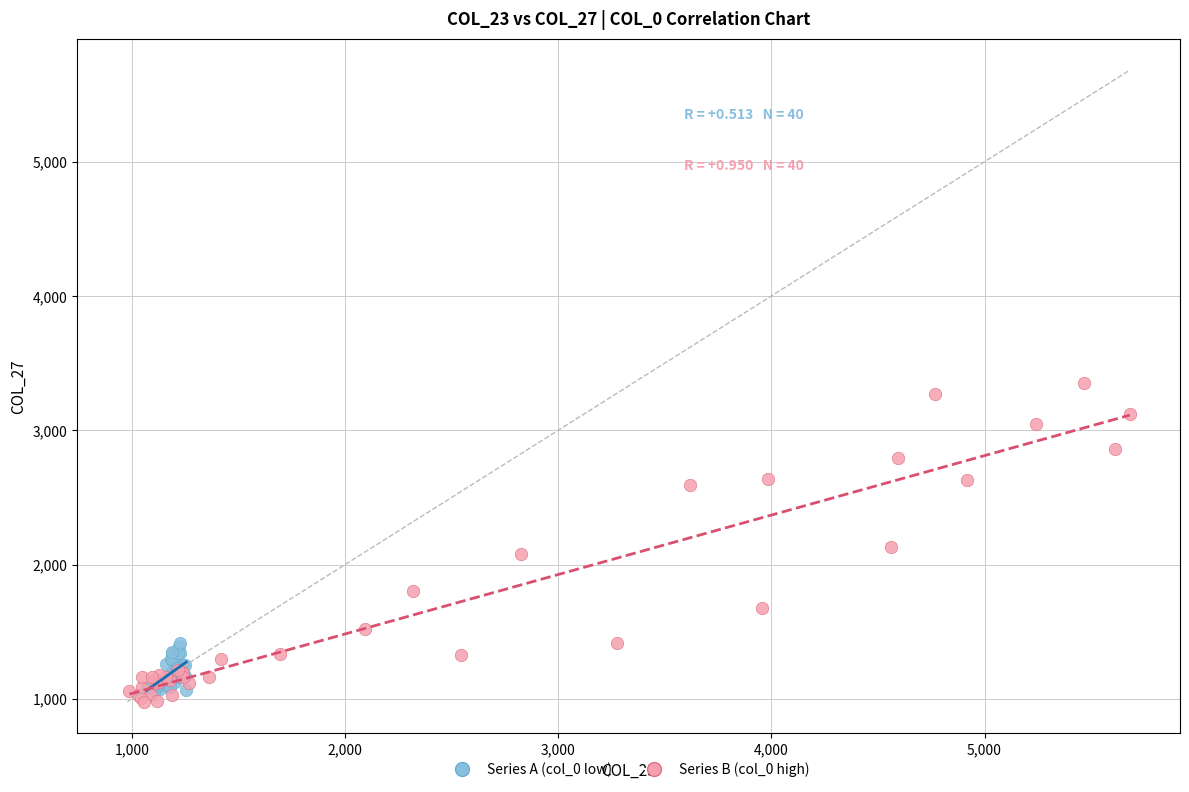

Which series reaches the maximum Y coordinate?

Series B (col_0 high)